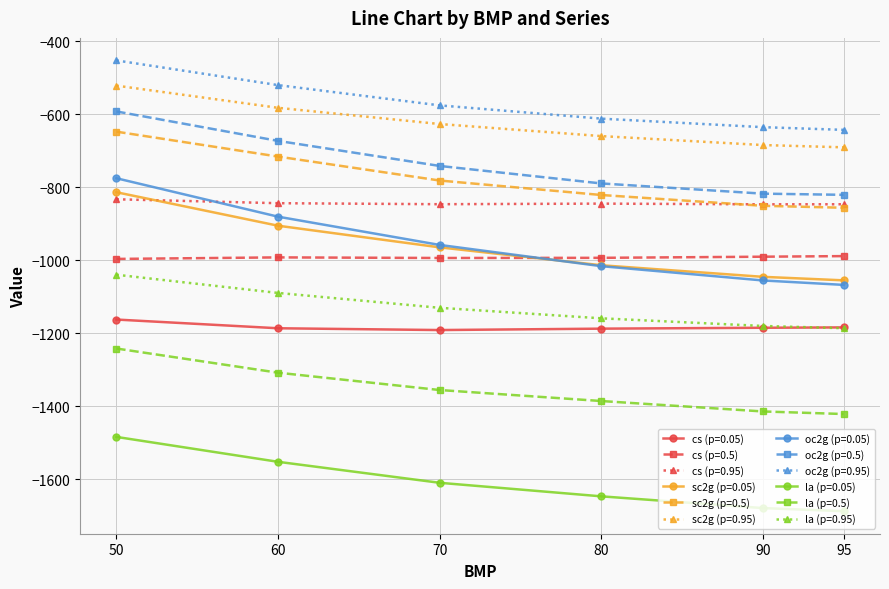

What is the greatest value displayed?

-452.7